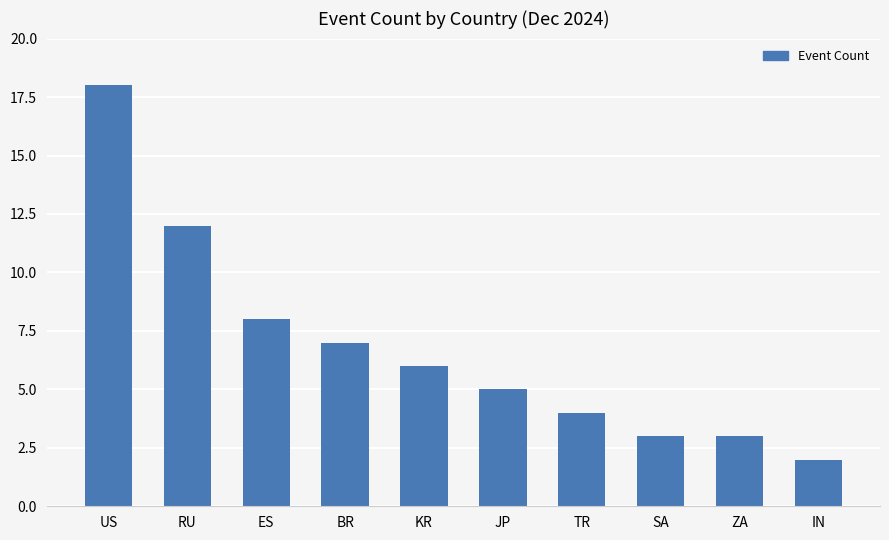

What is the sum of the values at ES and BR?

15